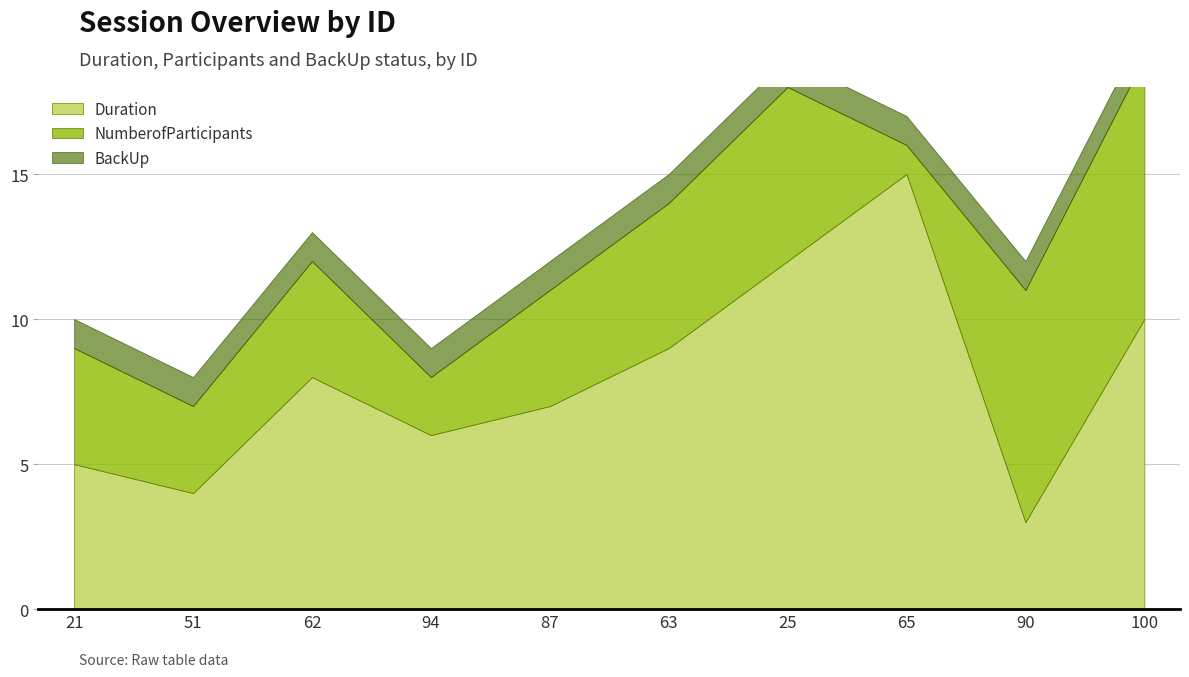

True or false: BackUp and NumberofParticipants cross at least once.

False